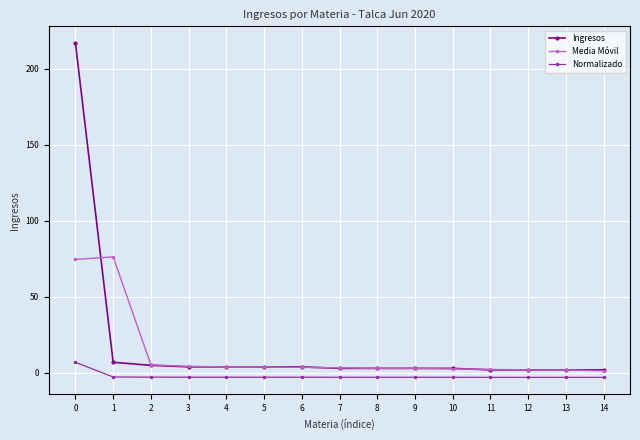

What is the difference between the highest and lowest values at 0?

210.0